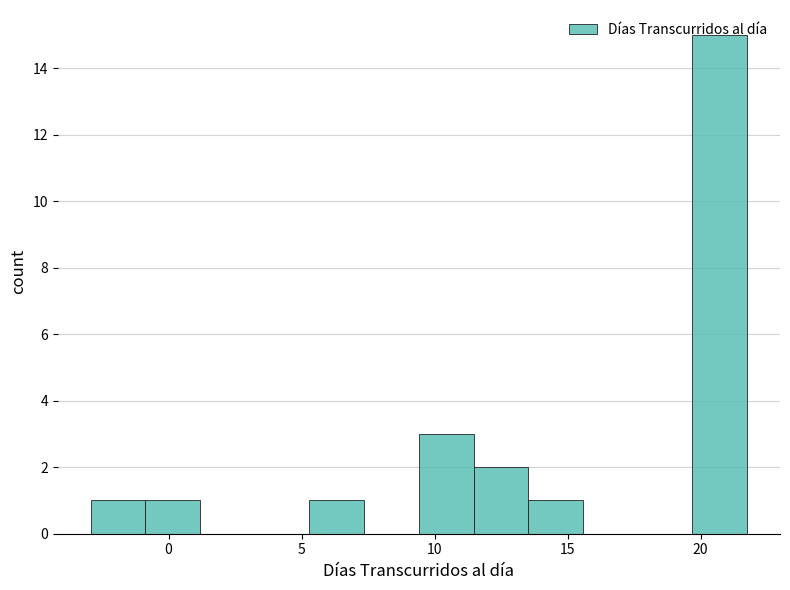

Reading left to right, transcribe this chart: for each bar, give the range it covers on the x-axis and its height. Neither the bar edges nor the heights are printed on the chart, so give them approximately, as read against the axes.

-3.0 to -1.0: 1
-1.0 to 1.0: 1
1.0 to 3.0: 0
3.0 to 5.5: 0
5.5 to 7.5: 1
7.5 to 9.5: 0
9.5 to 11.5: 3
11.5 to 13.5: 2
13.5 to 15.5: 1
15.5 to 17.5: 0
17.5 to 19.5: 0
19.5 to 22.0: 15